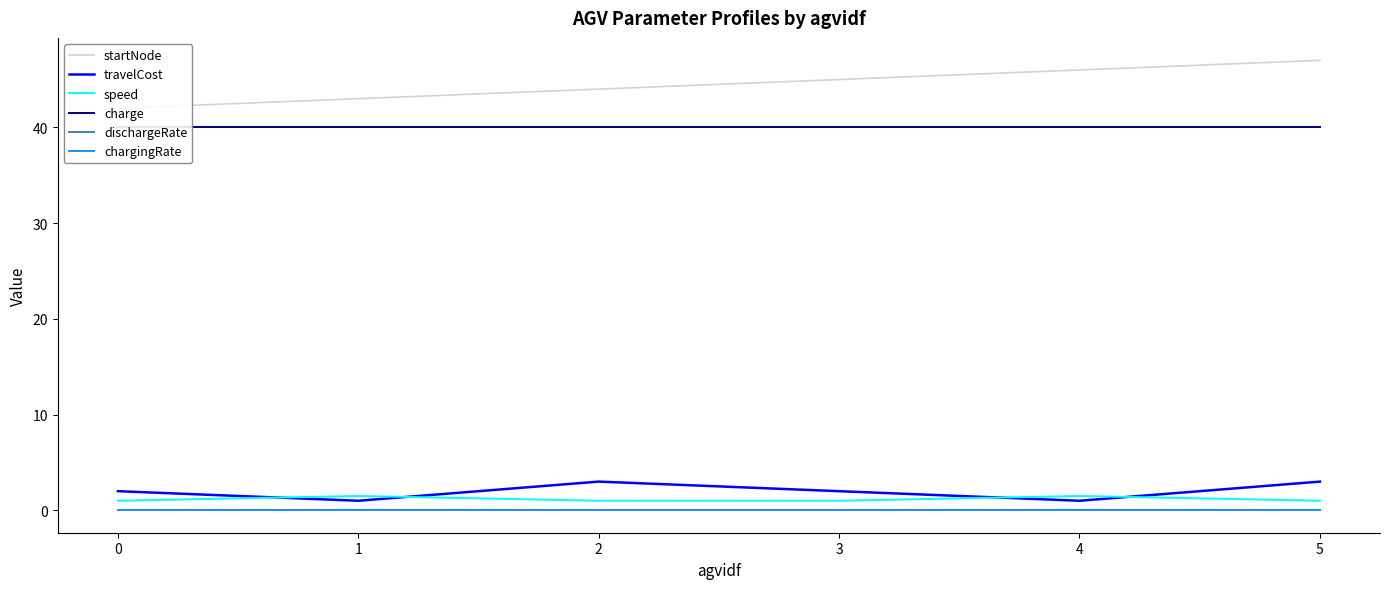

Reading right to left, extract all data points from this chart.

startNode: 47.0	46.0	45.0	44.0	43.0	42.0
travelCost: 3.0	1.0	2.0	3.0	1.0	2.0
speed: 1.0	1.5	1.0	1.0	1.5	1.0
charge: 40.0	40.0	40.0	40.0	40.0	40.0
dischargeRate: 0.0	0.0	0.0	0.0	0.0	0.0
chargingRate: 0.0	0.0	0.0	0.0	0.0	0.0